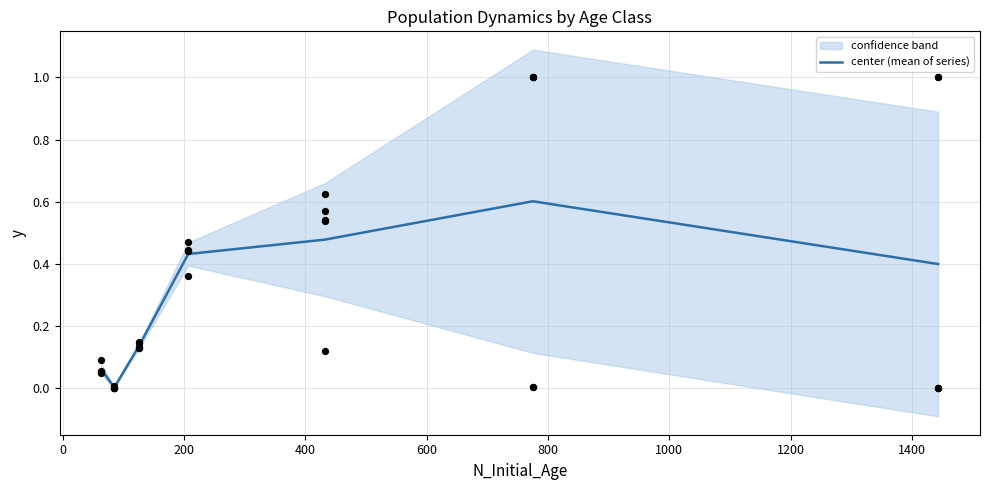

What is the maximum value for center (mean of series)?

0.6